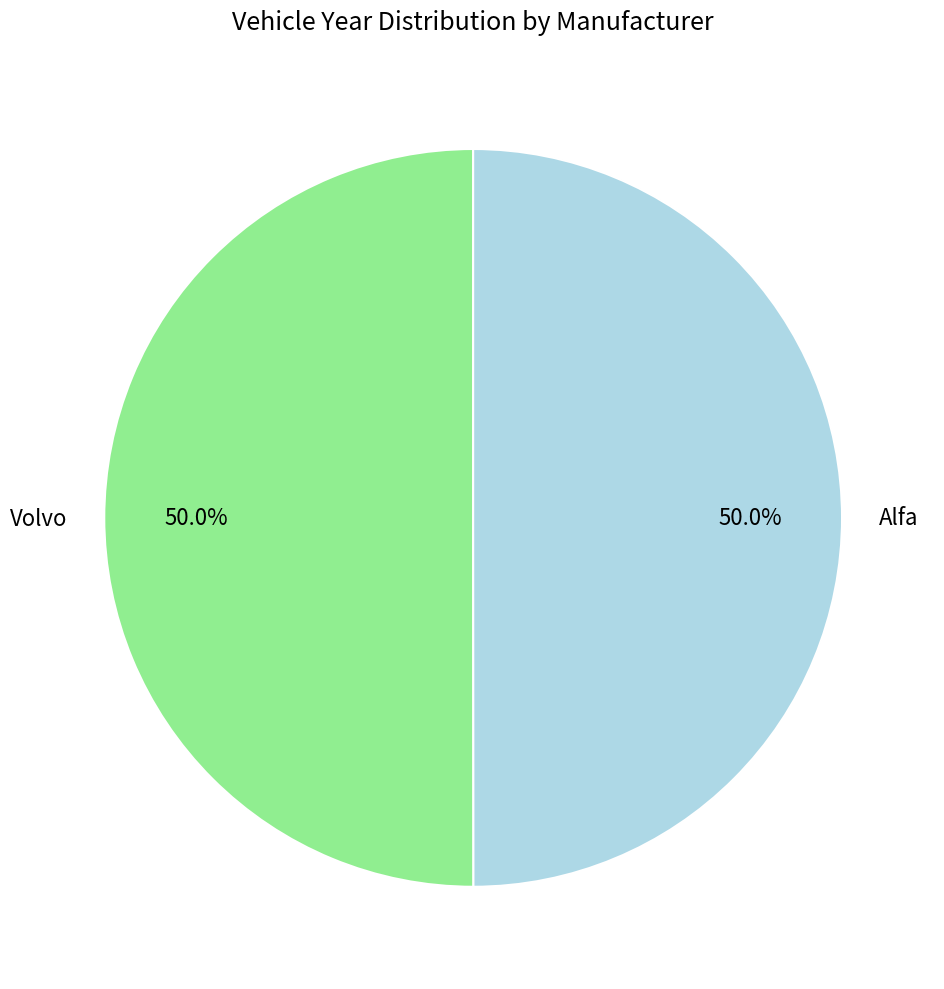

To the nearest percent, what portion does Alfa represent?

50%